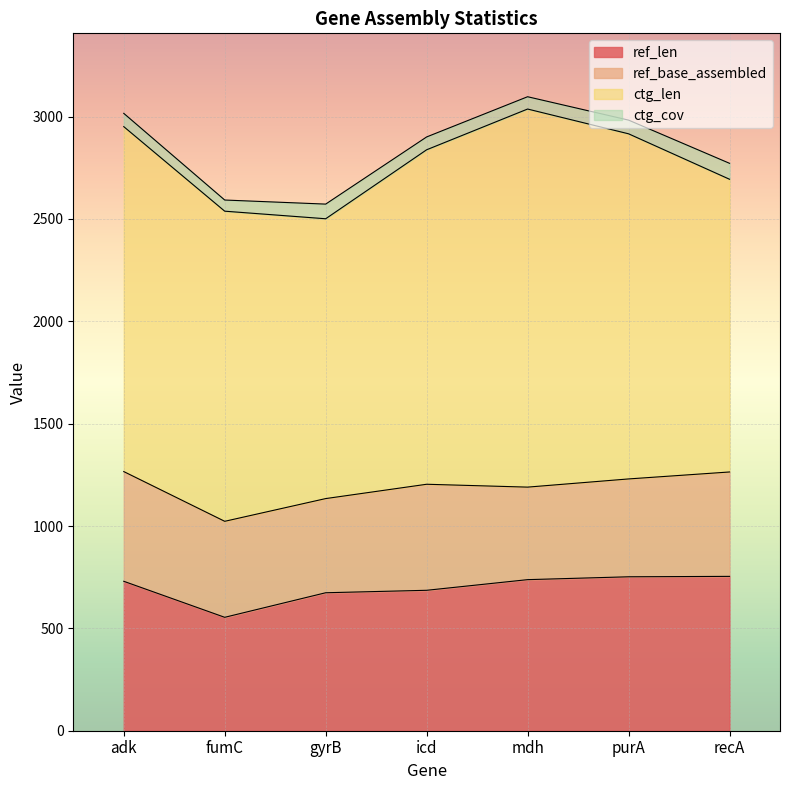

Does the chart display data point markers on the line(s)?

No